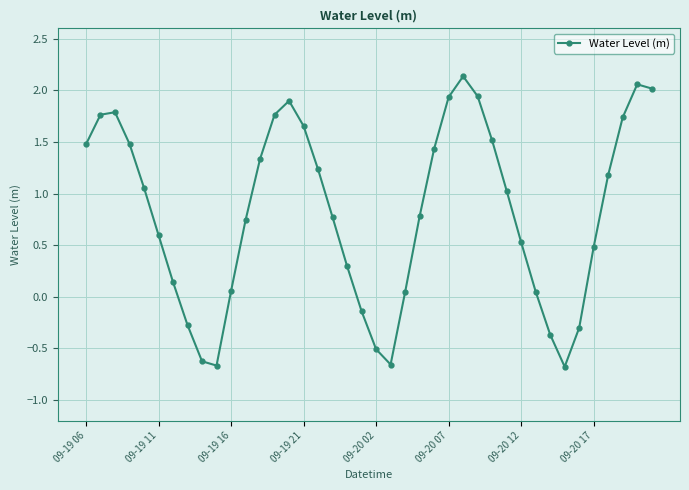

What is the sum of all values?

32.7